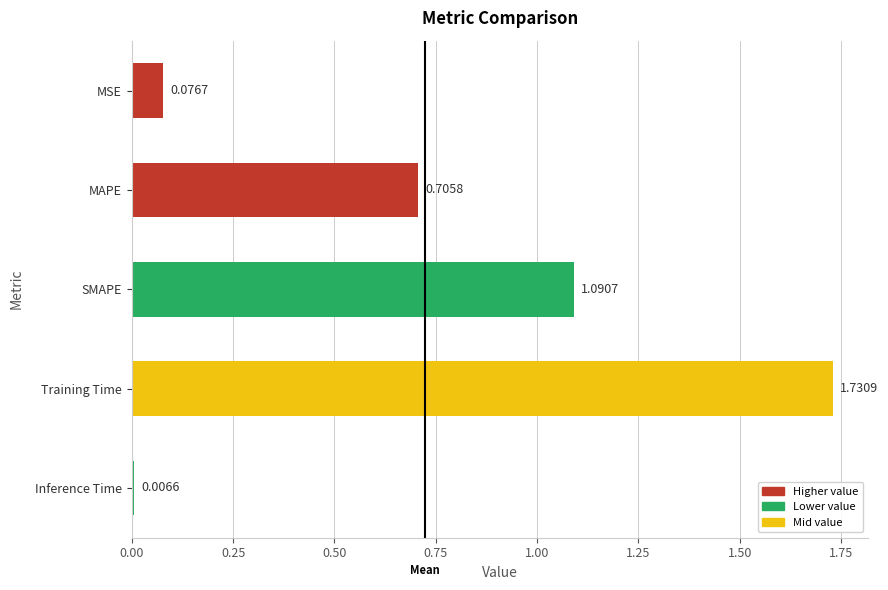

What is the sum of all values?

3.6